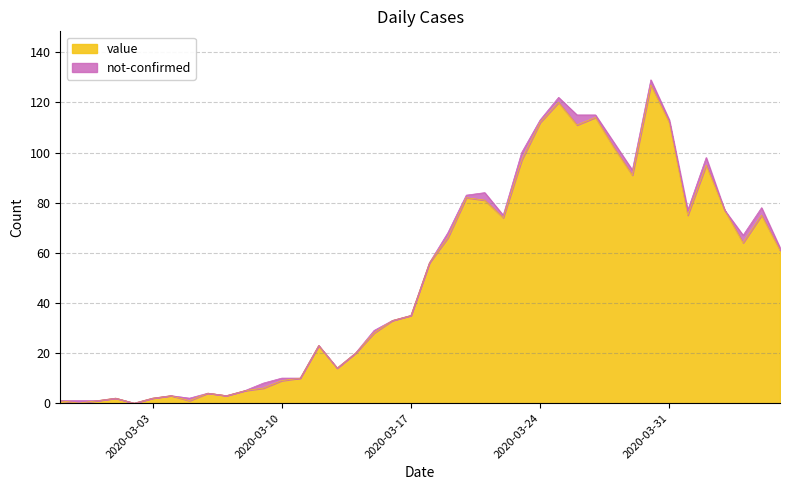

Rank the categories by value from lowest to highest.

2020-02-28, 2020-03-02, 2020-02-27, 2020-02-29, 2020-03-05, 2020-03-01, 2020-03-03, 2020-03-04, 2020-03-07, 2020-03-06, 2020-03-08, 2020-03-09, 2020-03-10, 2020-03-11, 2020-03-13, 2020-03-14, 2020-03-12, 2020-03-15, 2020-03-16, 2020-03-17, 2020-03-18, 2020-04-06, 2020-04-04, 2020-03-19, 2020-03-22, 2020-04-01, 2020-04-05, 2020-04-03, 2020-03-21, 2020-03-20, 2020-03-29, 2020-04-02, 2020-03-23, 2020-03-28, 2020-03-26, 2020-03-24, 2020-03-31, 2020-03-27, 2020-03-25, 2020-03-30